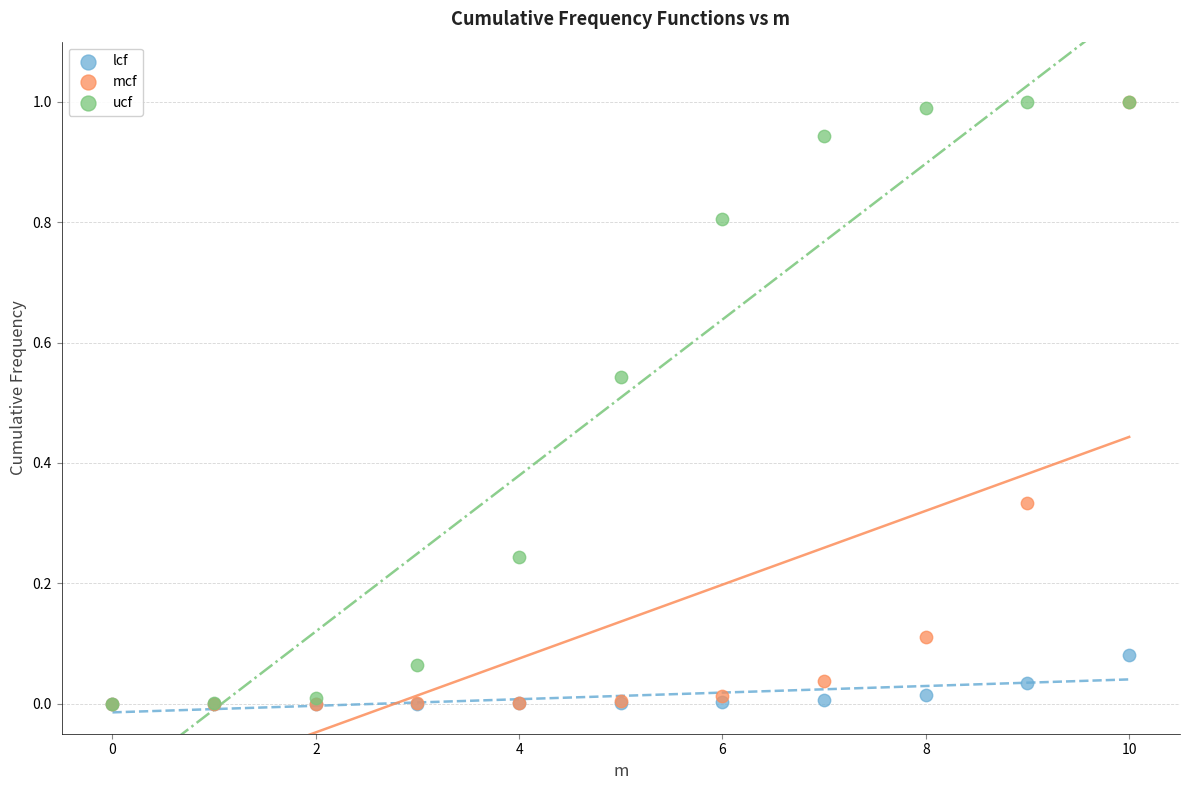

What are all the series names shown in the legend?

lcf, mcf, ucf